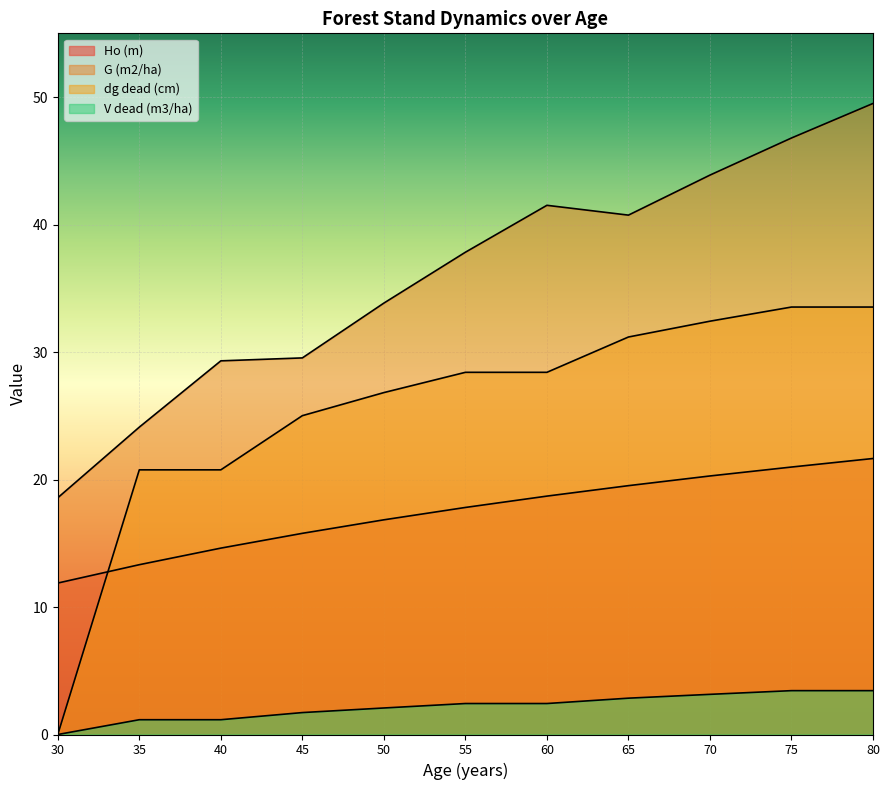

Where is Ho (m) nearest to the value 16?

45